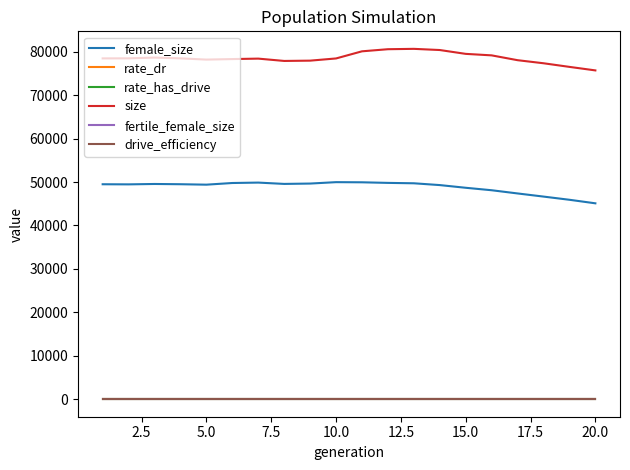

True or false: size and female_size cross at least once.

False